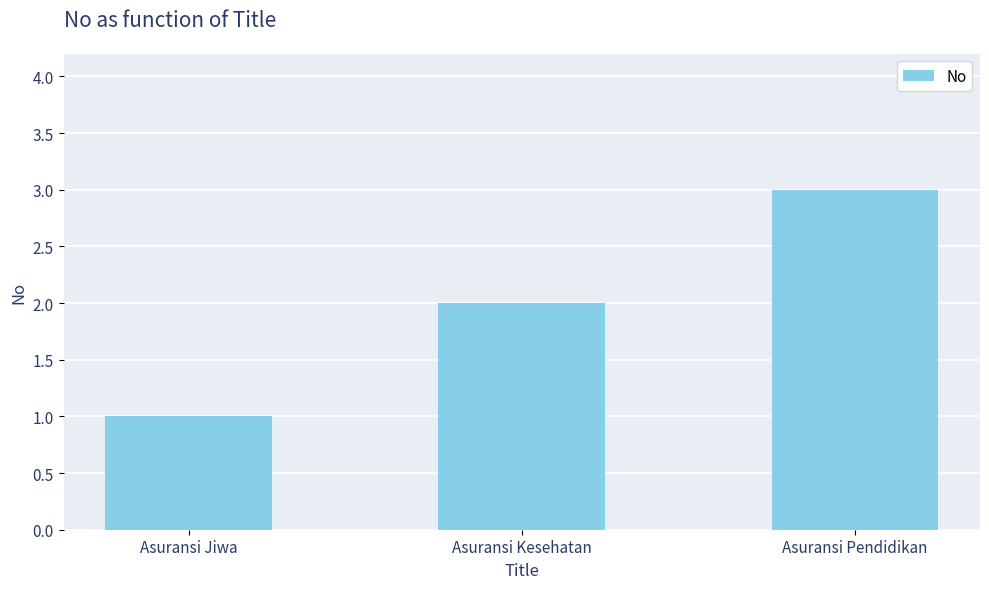

How many data points are less than 2?

1